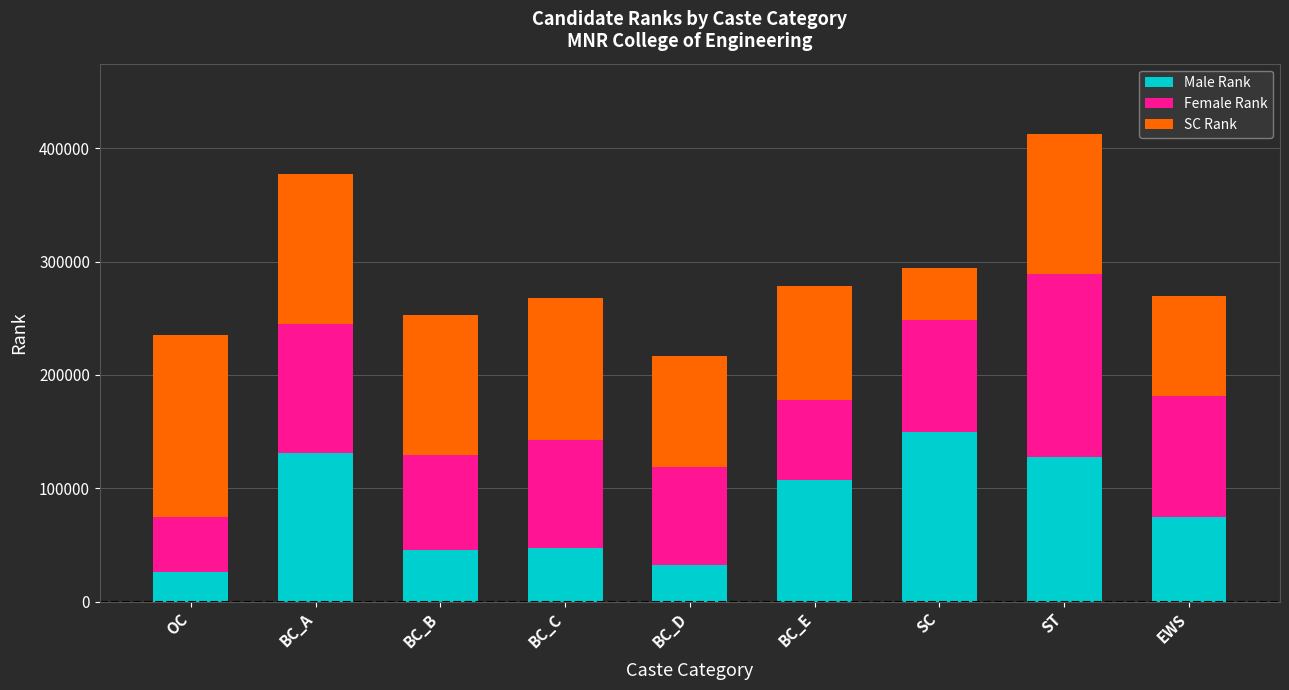

What is the total value across all series at BC_E?

278184